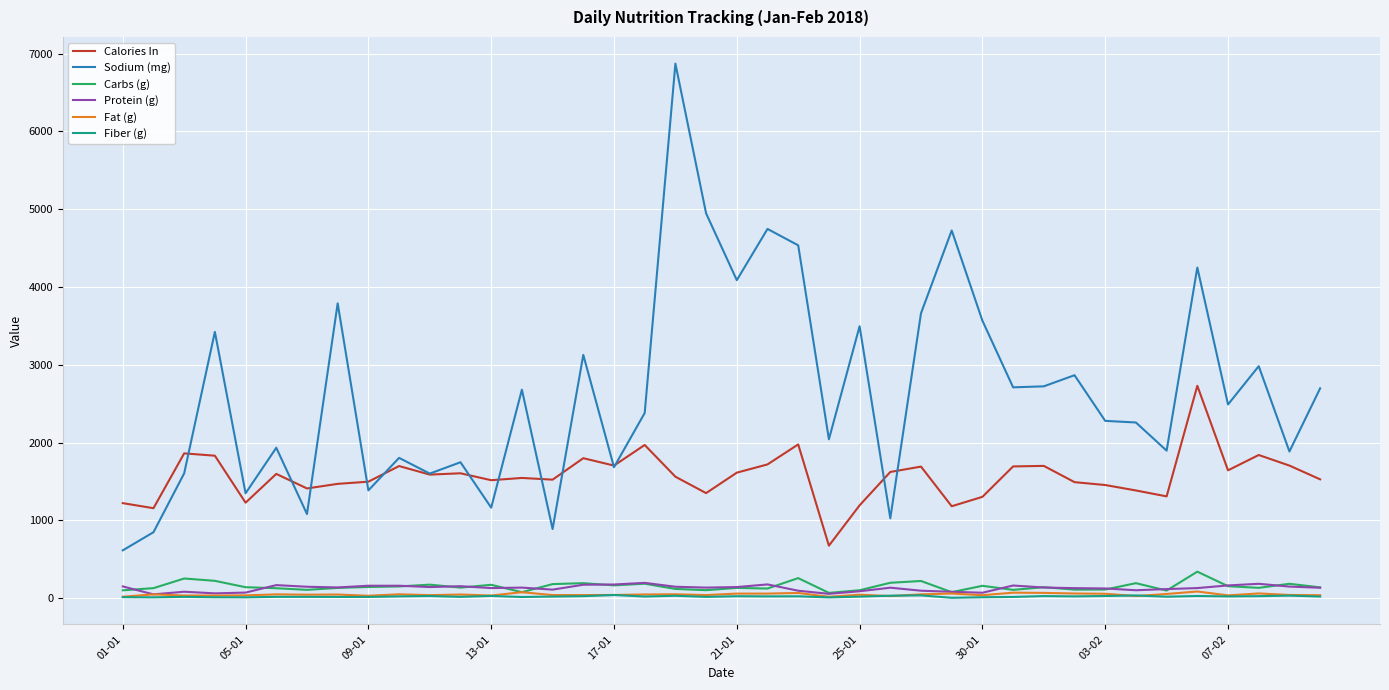

Which series has the widest spread of values?

Sodium (mg)